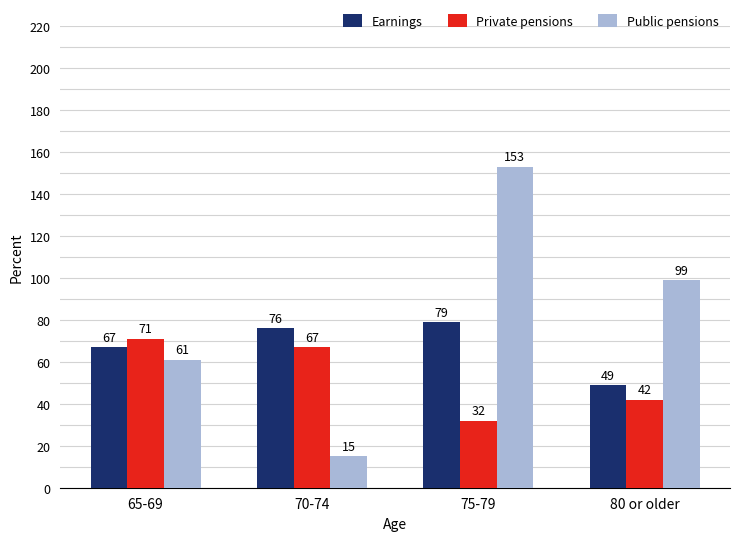

What value does the Public pensions series have at 80 or older, to the nearest 50?

100